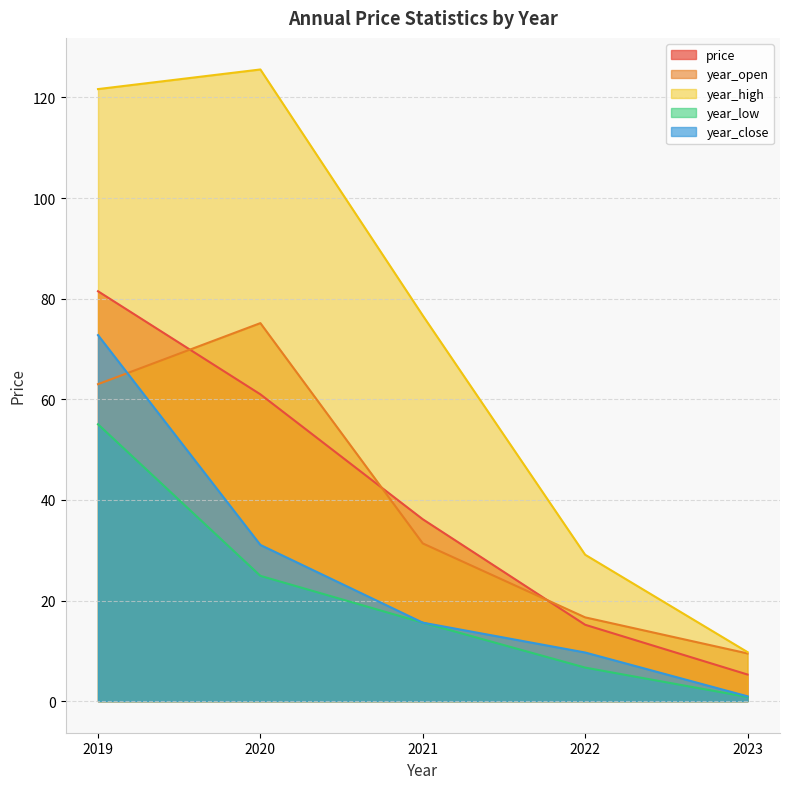

What is the value of the year_open point at the 3rd from the left?

31.4